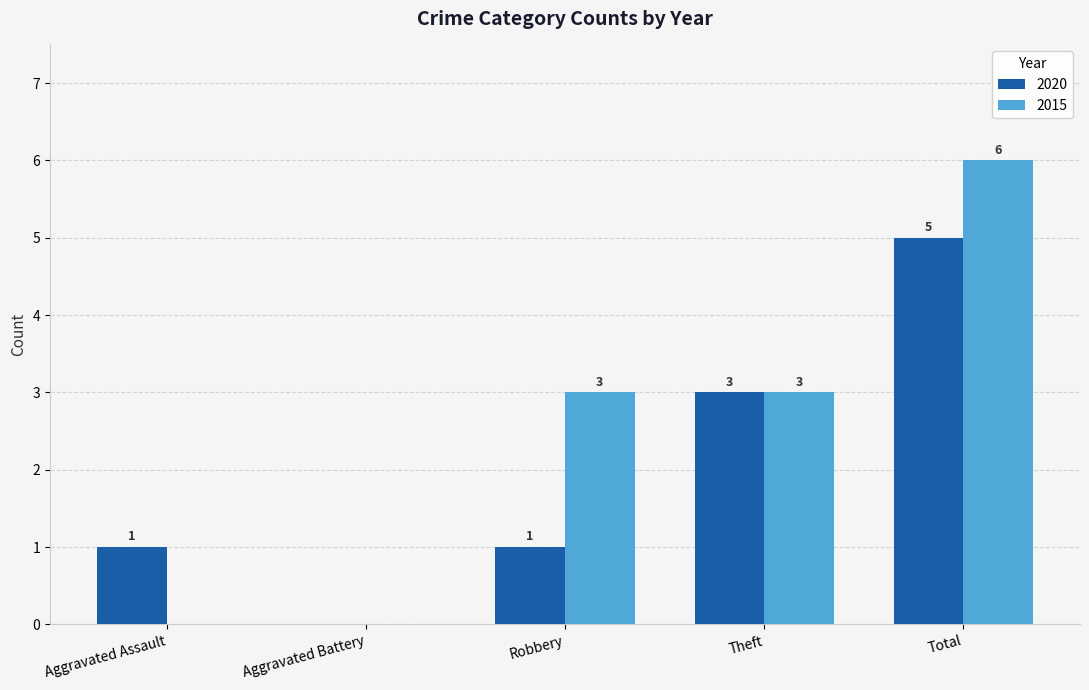

Which series changed the most between Robbery and Total?

2020